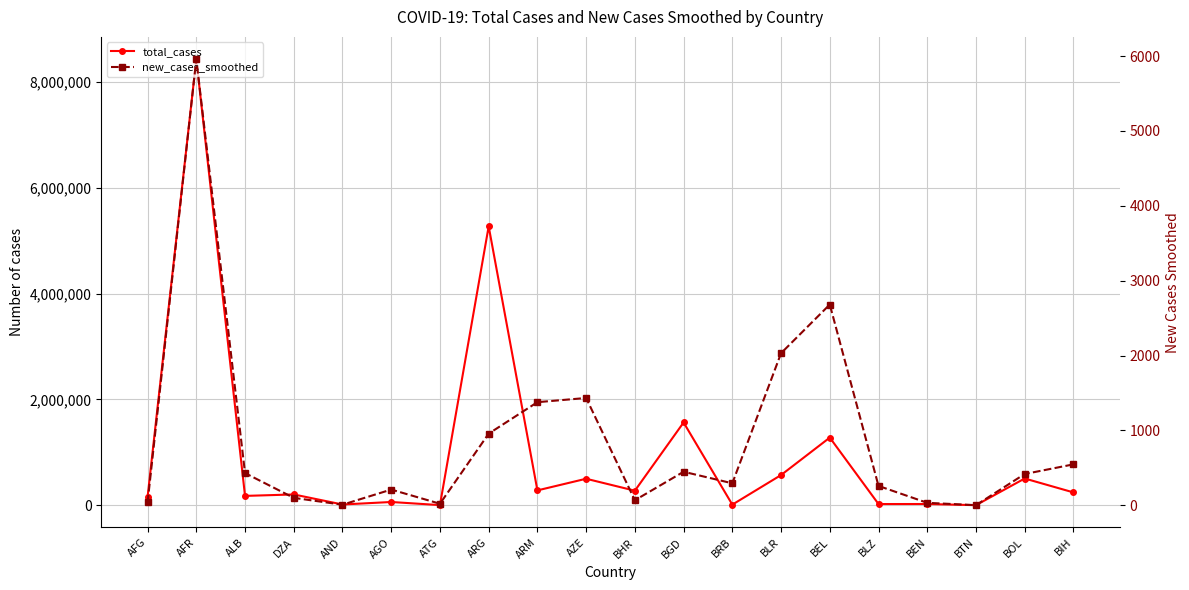

What is the difference between the maximum and minimum values in the total_cases series?

8428890.0